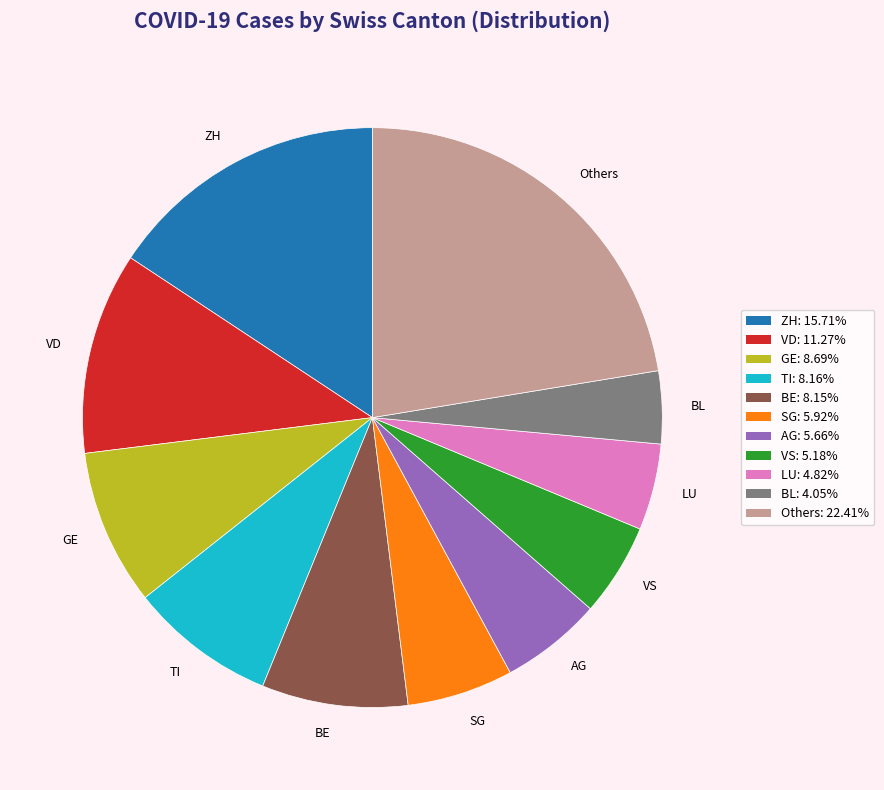

Count the number of slices in the pie.

11